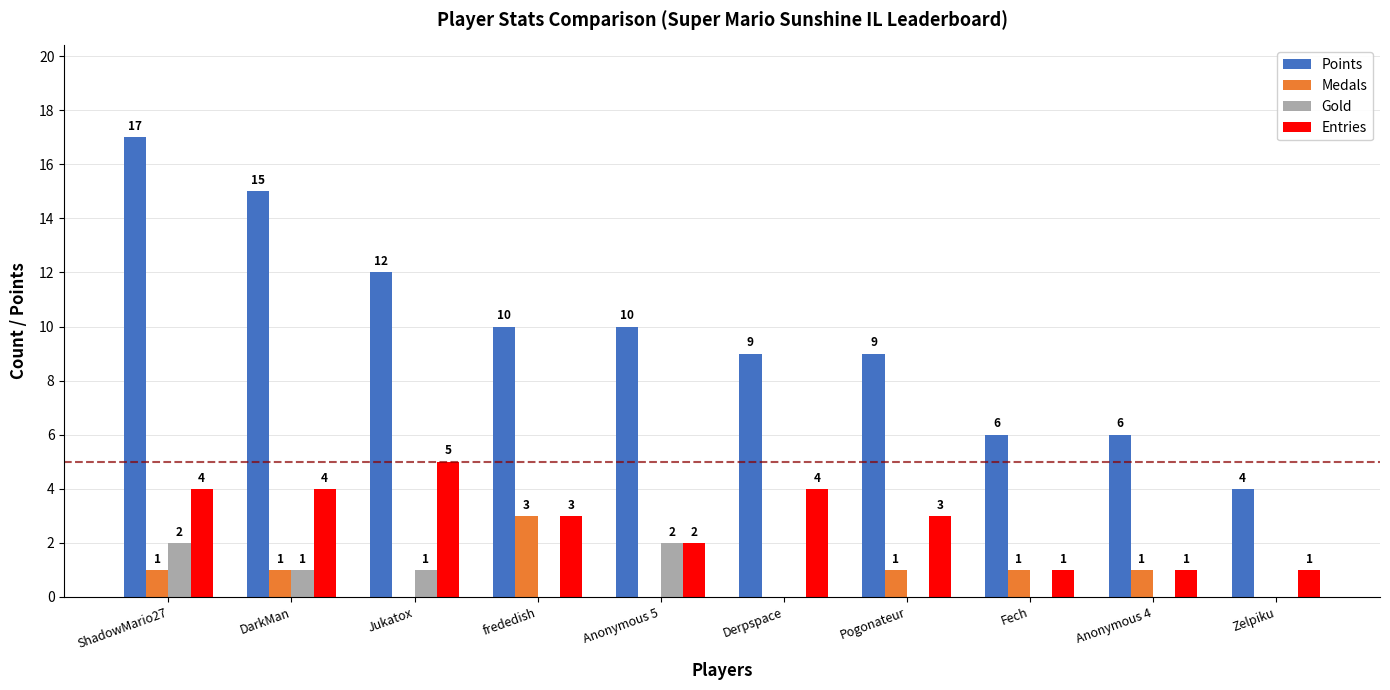

The Points series shows 5 at Derpspace. True or false?

False